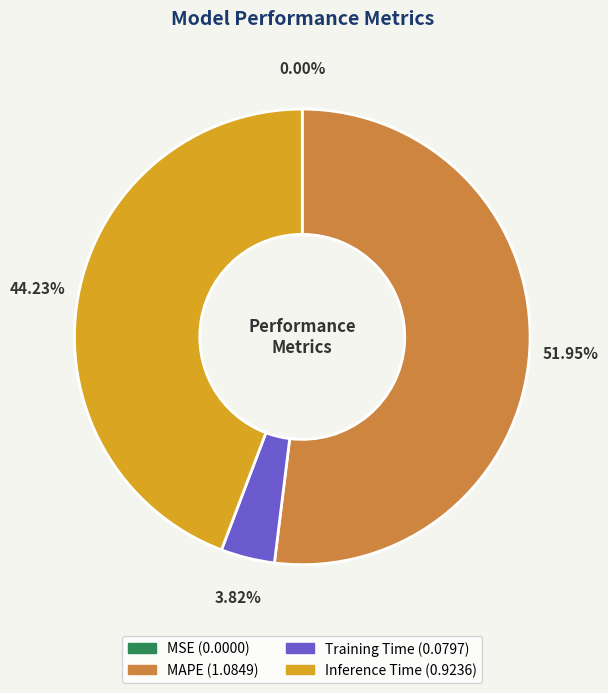

Which category accounts for the majority?

MAPE